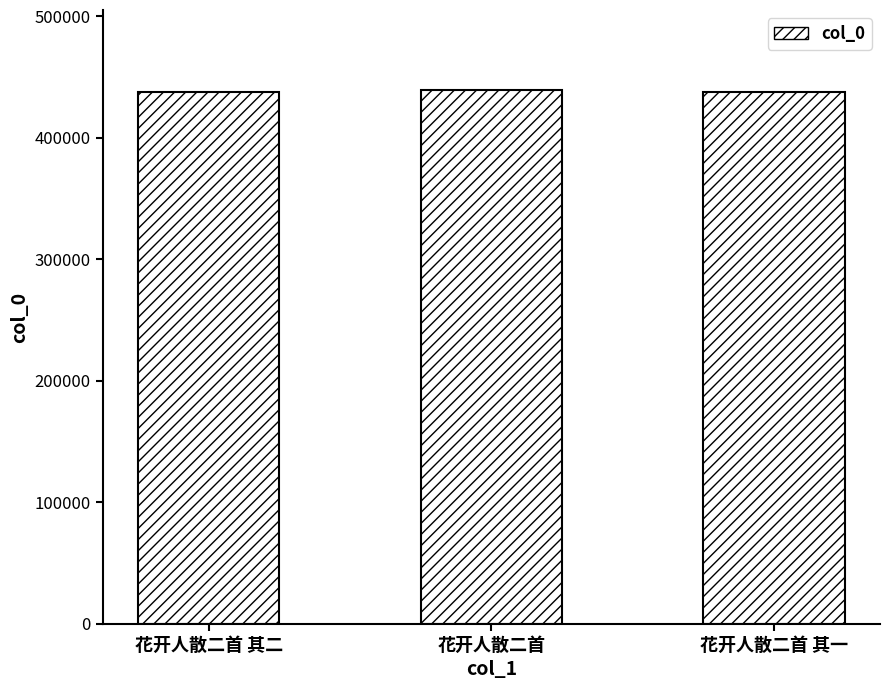

True or false: the data shows 437995 at 花开人散二首 其一.

True